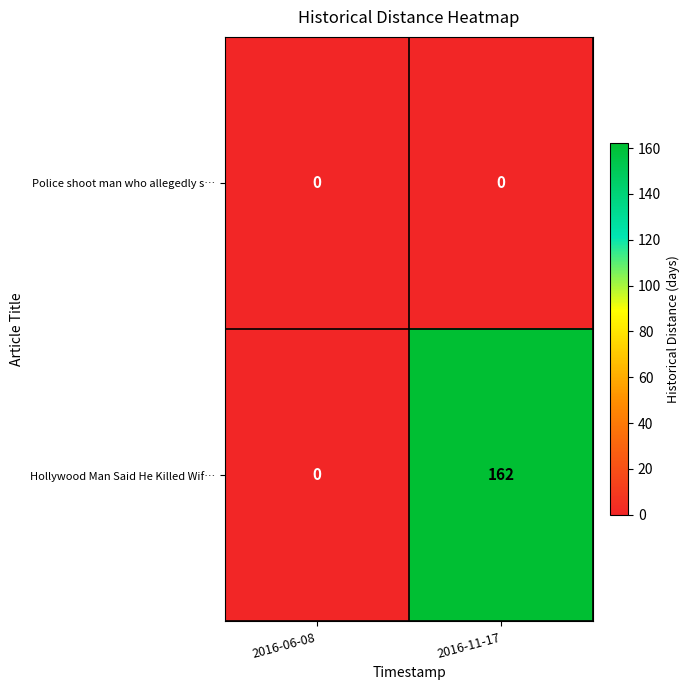

At how many categories does at least one series exceed 5?

1